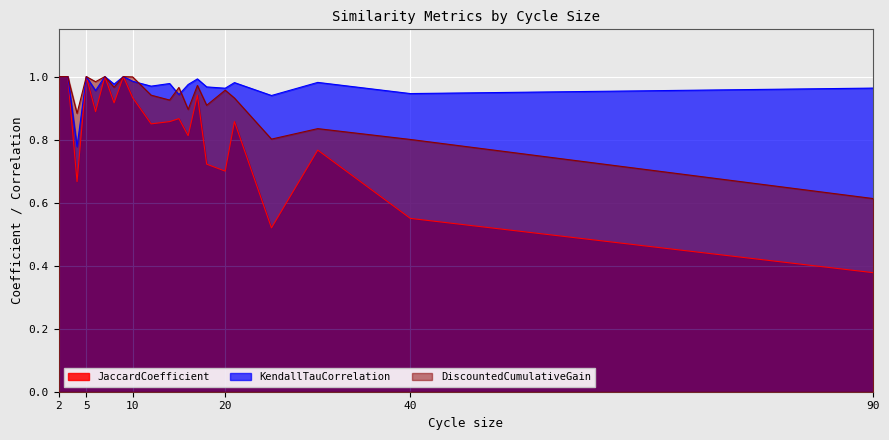

At which label is DiscountedCumulativeGain closest to 0?

90